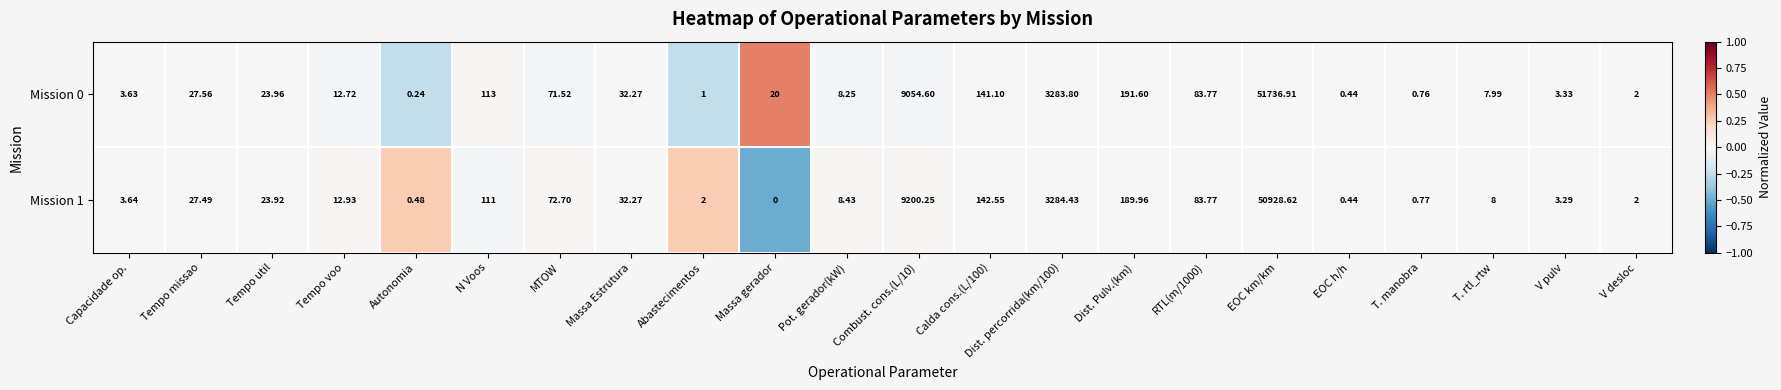

How many categories are shown in the chart?

22